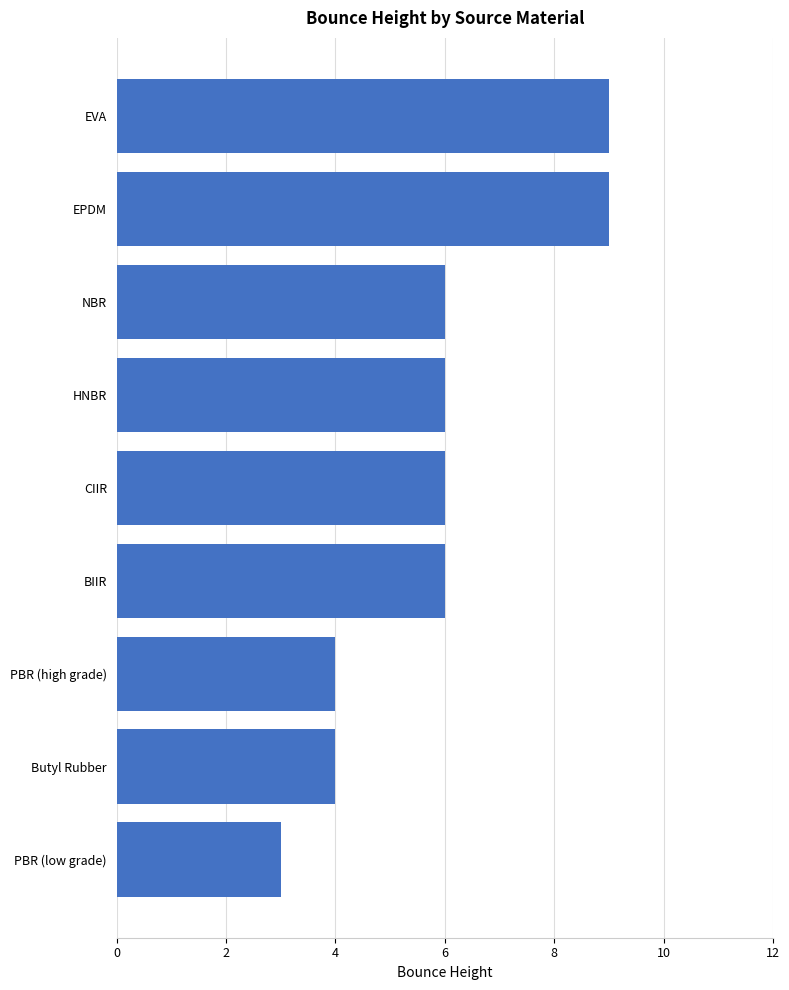

At which category does the chart reach its minimum across all series?

PBR (low grade)